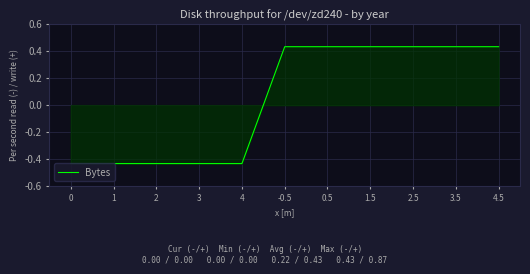

What is the greatest value displayed?

0.4